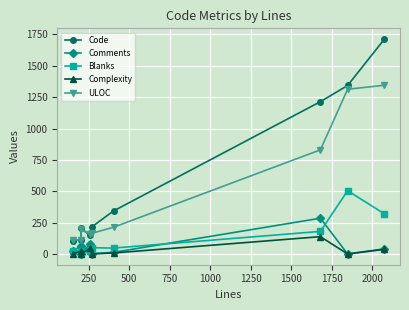

What is the average value of the Code series?

600